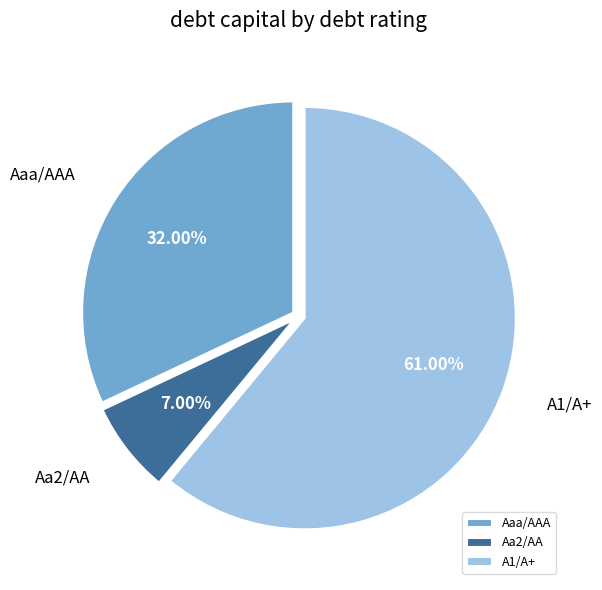

Is there a majority slice in this chart?

Yes